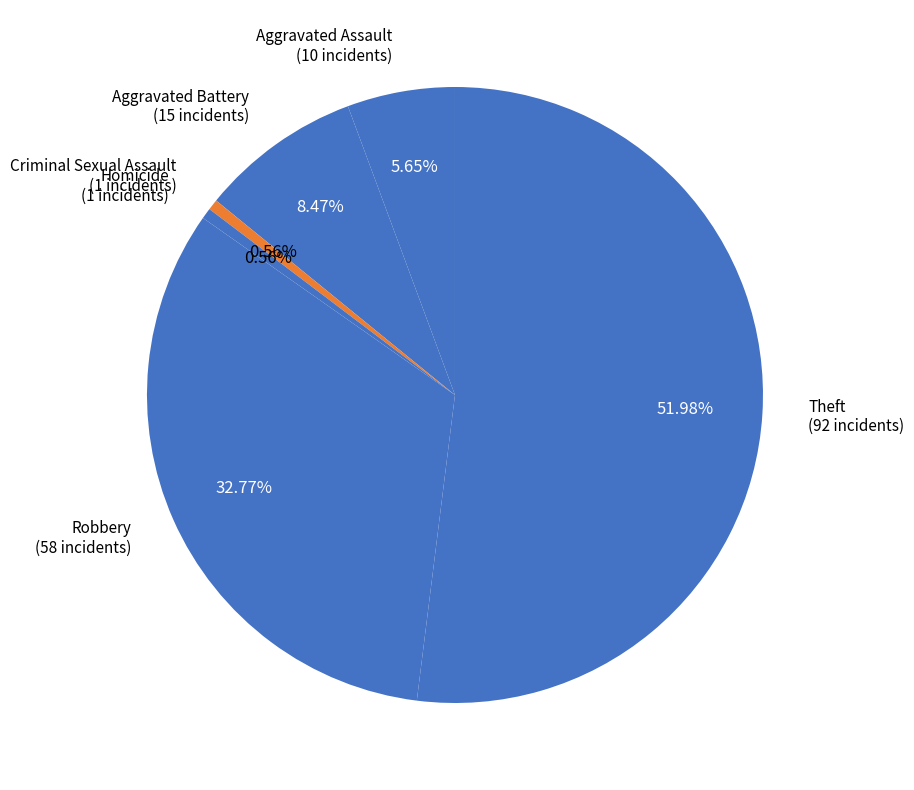

To the nearest percent, what is the average slice percentage?

17%